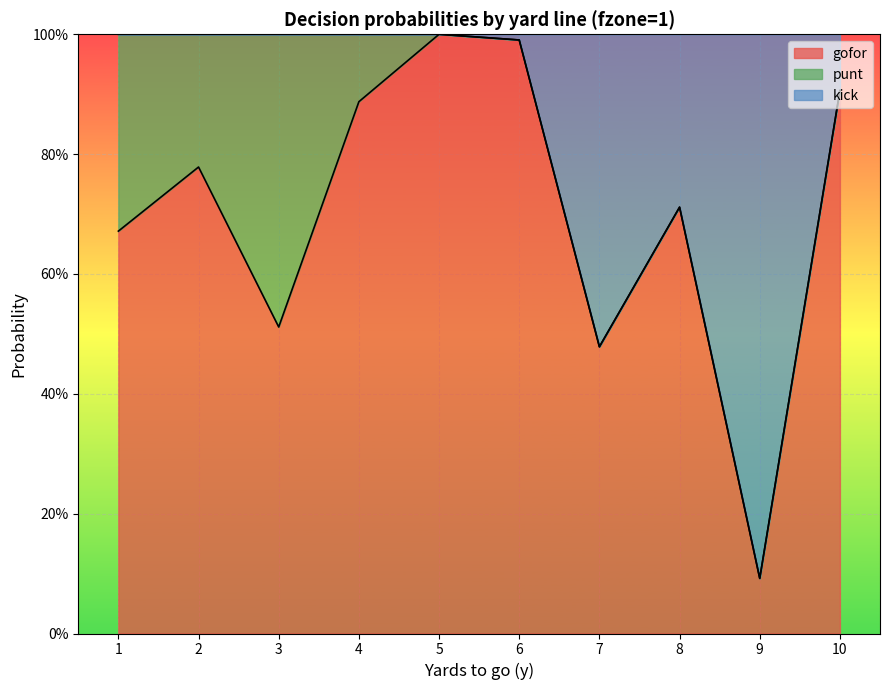

What is the average value of the gofor series?

0.7